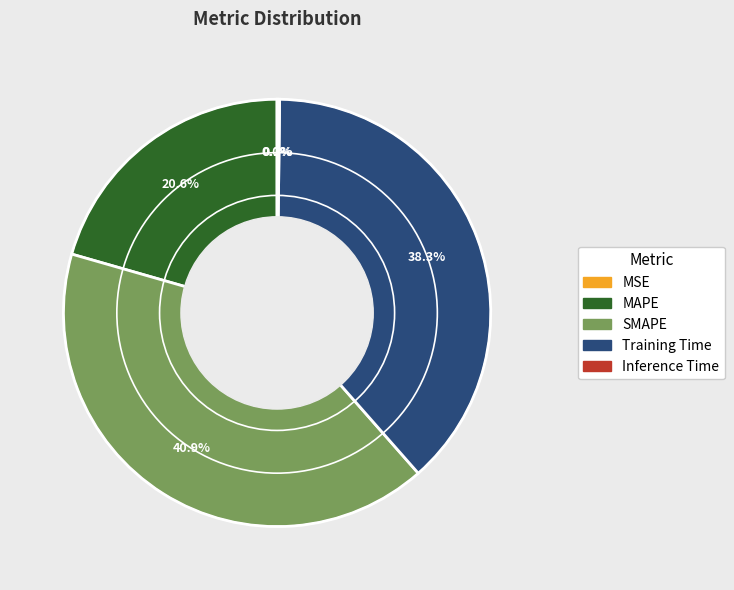

To the nearest percent, what is the average slice percentage?

20%